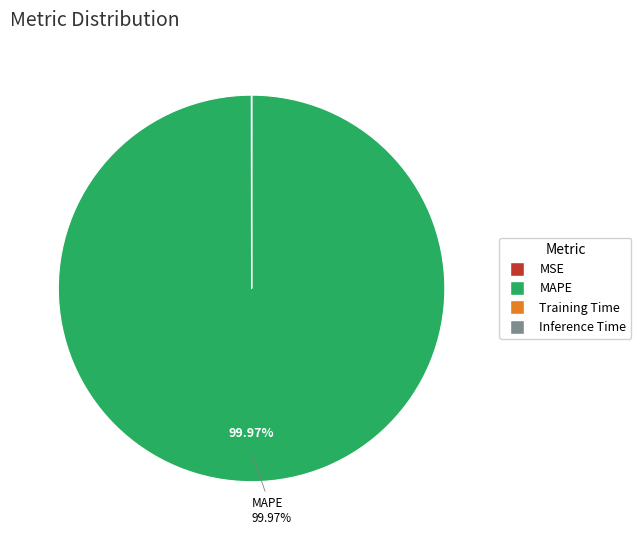

Is there a majority slice in this chart?

Yes